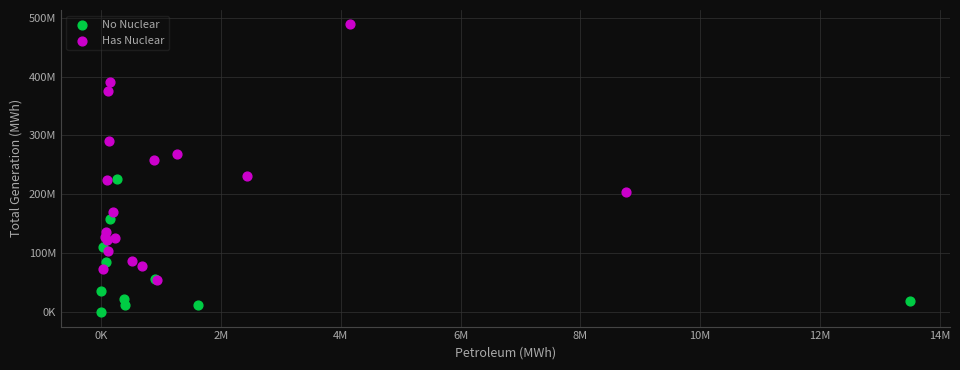

Which series contains the highest Y value?

Has Nuclear